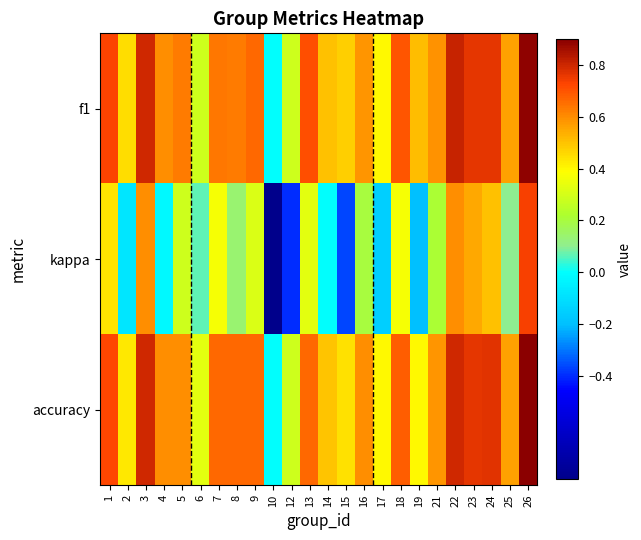

What is the difference between the highest and lowest values at 4?

0.6